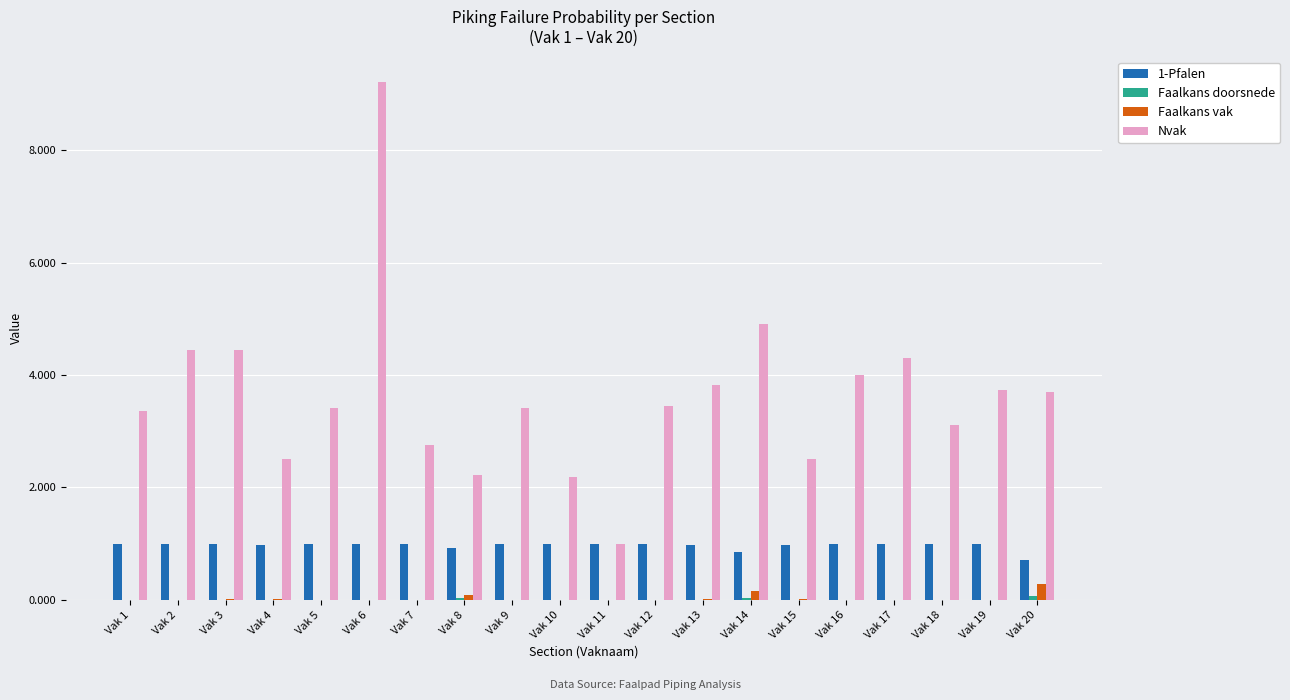

What is the sum of all Nvak values?

72.5